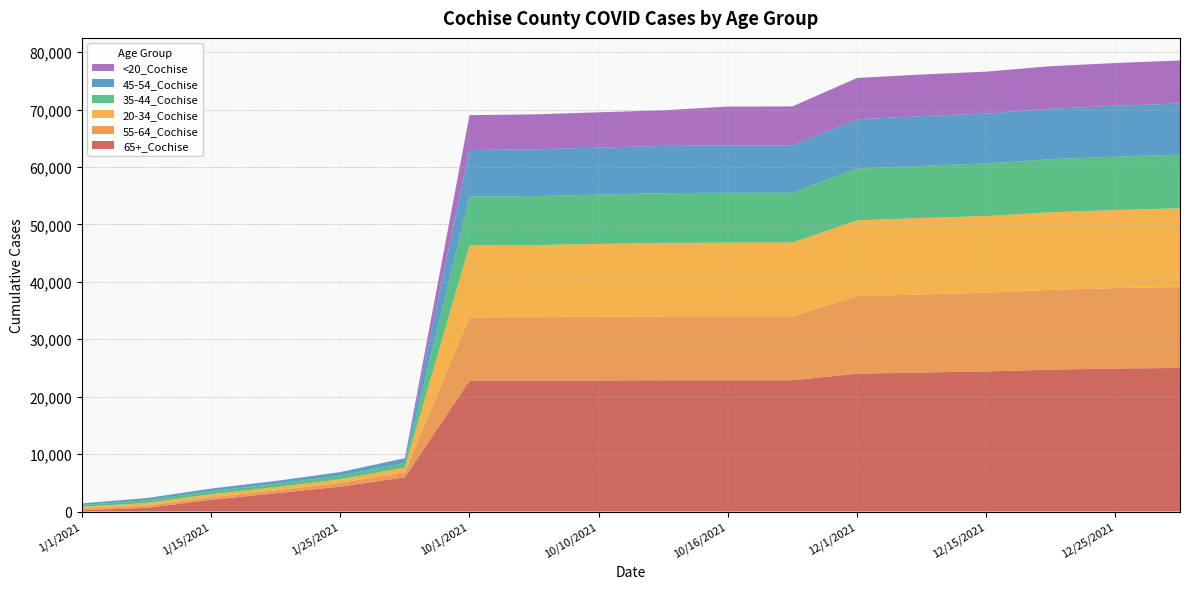

Reading left to right, list all the values displayed in this chart.

55-64_Cochise: 1/1/2021=282	1/10/2021=390	1/15/2021=464	1/20/2021=525	1/25/2021=654	1/31/2021=914	10/1/2021=11046	10/5/2021=11060	10/10/2021=11098	10/15/2021=11143	10/16/2021=11152	10/17/2021=11153	12/1/2021=13500	12/10/2021=13600	12/15/2021=13700	12/20/2021=13900	12/25/2021=14000	12/31/2021=14100
65+_Cochise: 1/1/2021=205	1/10/2021=638	1/15/2021=2040	1/20/2021=3171	1/25/2021=4336	1/31/2021=5960	10/1/2021=22769	10/5/2021=22780	10/10/2021=22822	10/15/2021=22855	10/16/2021=22859	10/17/2021=22863	12/1/2021=24000	12/10/2021=24200	12/15/2021=24400	12/20/2021=24700	12/25/2021=24900	12/31/2021=25000
35-44_Cochise: 1/1/2021=321	1/10/2021=457	1/15/2021=526	1/20/2021=565	1/25/2021=648	1/31/2021=820	10/1/2021=8511	10/5/2021=8530	10/10/2021=8591	10/15/2021=8660	10/16/2021=8687	10/17/2021=8689	12/1/2021=9000	12/10/2021=9100	12/15/2021=9150	12/20/2021=9250	12/25/2021=9300	12/31/2021=9350
45-54_Cochise: 1/1/2021=277	1/10/2021=387	1/15/2021=459	1/20/2021=504	1/25/2021=600	1/31/2021=820	10/1/2021=8100	10/5/2021=8140	10/10/2021=8189	10/15/2021=8238	10/16/2021=8252	10/17/2021=8258	12/1/2021=8600	12/10/2021=8650	12/15/2021=8700	12/20/2021=8800	12/25/2021=8850	12/31/2021=8900
20-34_Cochise: 1/1/2021=333	1/10/2021=454	1/15/2021=501	1/20/2021=548	1/25/2021=624	1/31/2021=772	10/1/2021=12524	10/5/2021=12550	10/10/2021=12672	10/15/2021=12777	10/16/2021=12809	10/17/2021=12818	12/1/2021=13200	12/10/2021=13300	12/15/2021=13350	12/20/2021=13500	12/25/2021=13600	12/31/2021=13700
<20_Cochise: 1/1/2021=3	1/10/2021=6	1/15/2021=6	1/20/2021=6	1/25/2021=7	1/31/2021=8	10/1/2021=6070	10/5/2021=6100	10/10/2021=6148	10/15/2021=6199	10/16/2021=6755	10/17/2021=6762	12/1/2021=7200	12/10/2021=7250	12/15/2021=7300	12/20/2021=7400	12/25/2021=7450	12/31/2021=7500